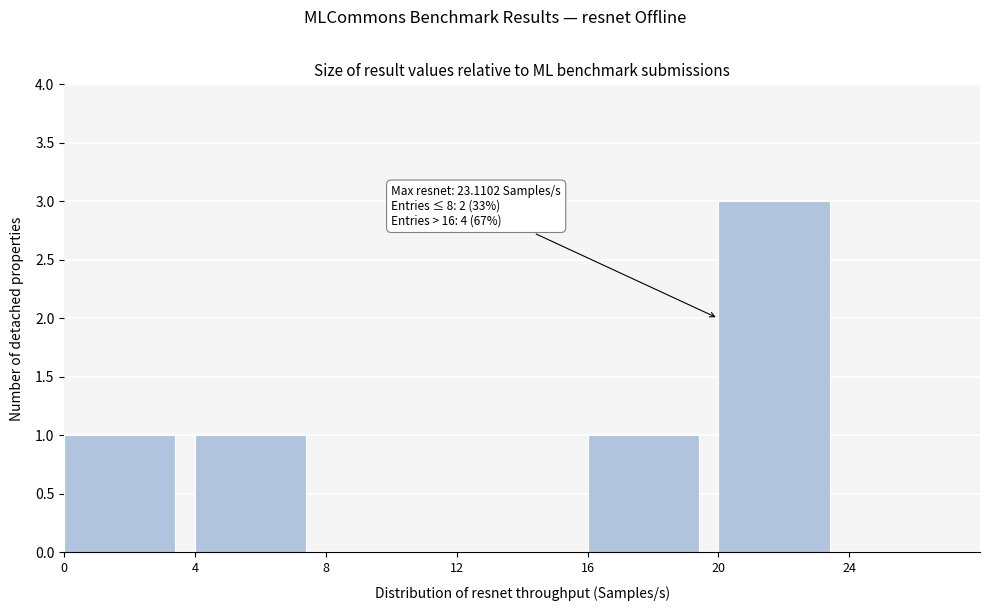

Which range on the x-axis has the tallest bar?

20 to 24